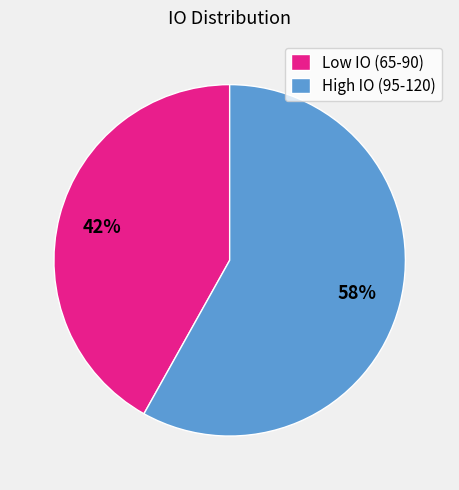

Count the number of slices in the pie.

2